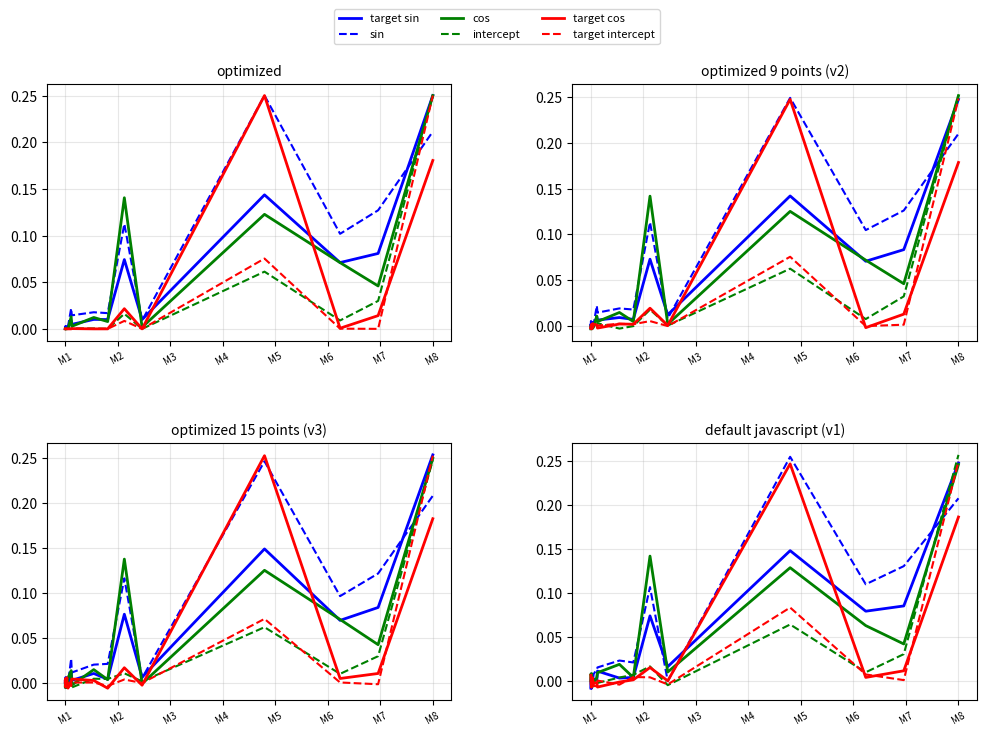

What is the sum of the cos values at 14 and M4?

0.1